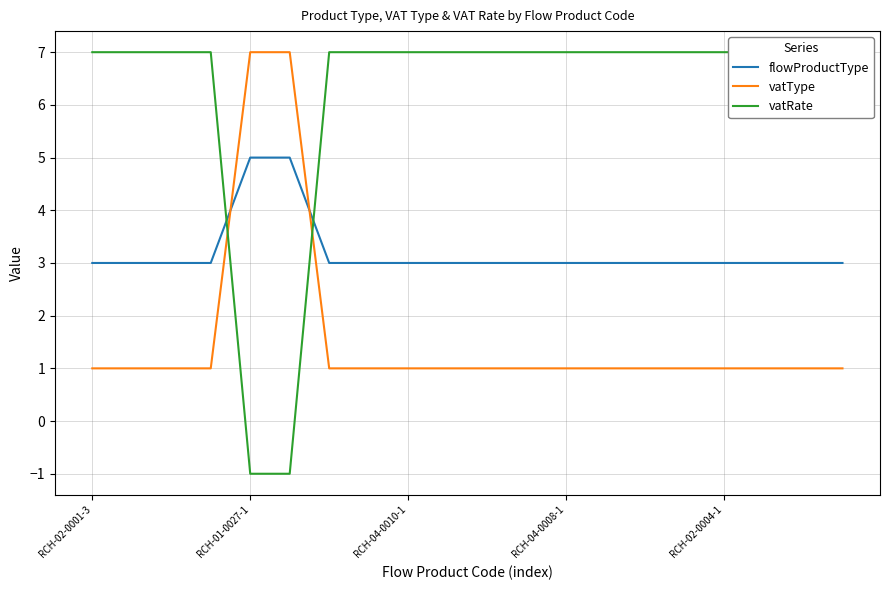

Rank the series by their maximum value, from highest to lowest.

vatType, vatRate, flowProductType